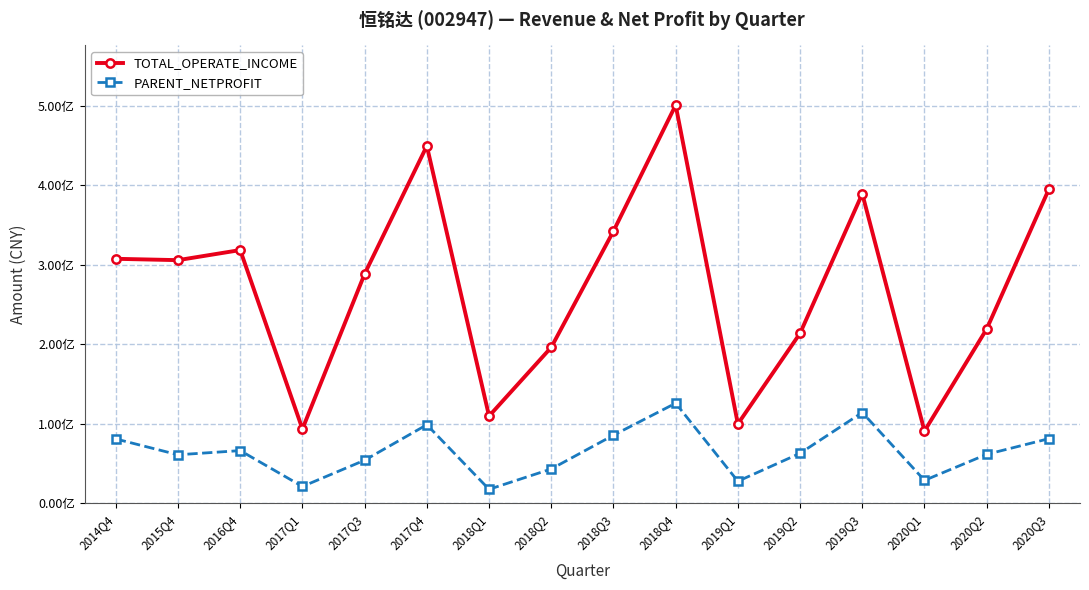

What are all the series names shown in the legend?

TOTAL_OPERATE_INCOME, PARENT_NETPROFIT